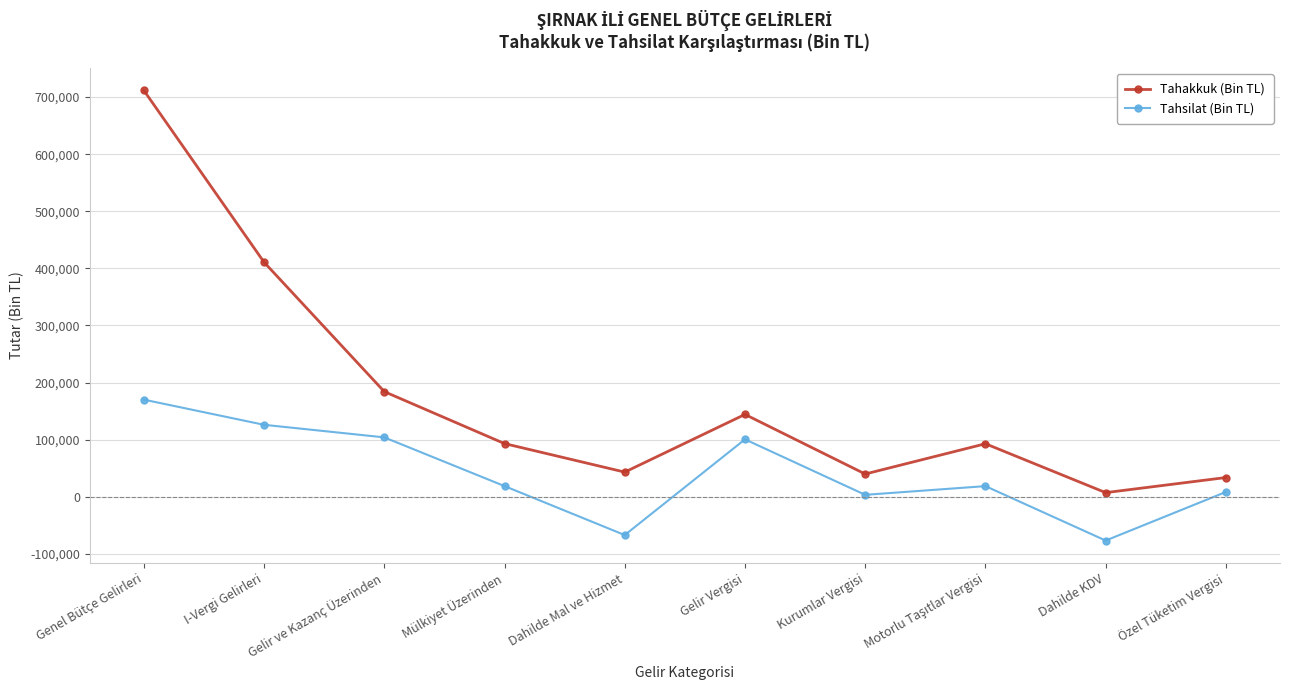

How many lines are shown in the chart?

2